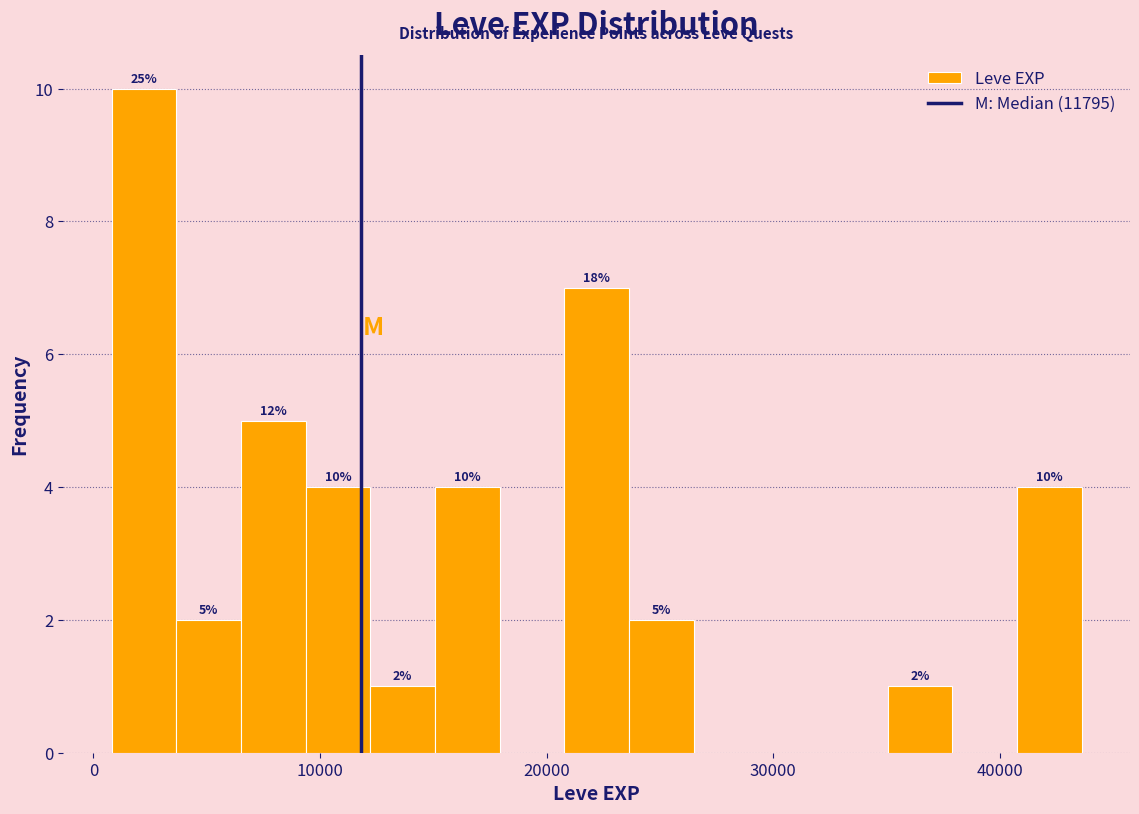

Around what value on the x-axis is the tallest bar? Give the approximate position of its centre, as read against the axis.

2000